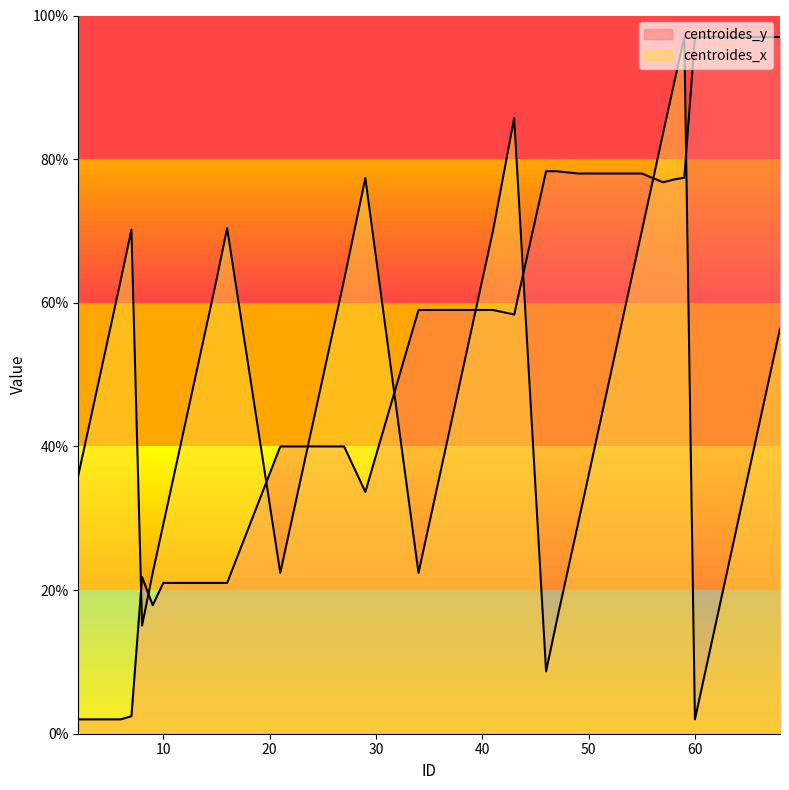

The value of centroides_y at 60 is 51.3. True or false?

False